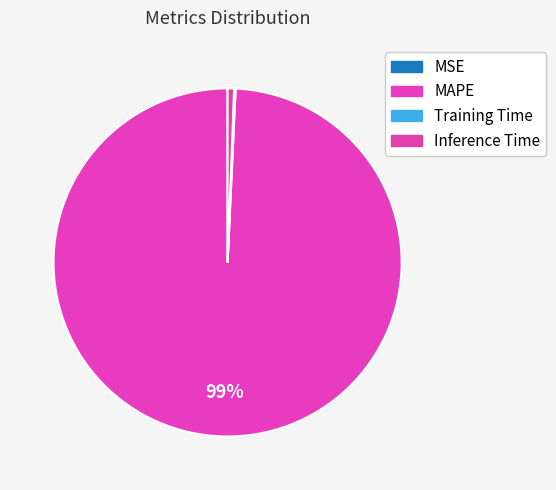

Which category has the smallest portion of the pie?

MSE